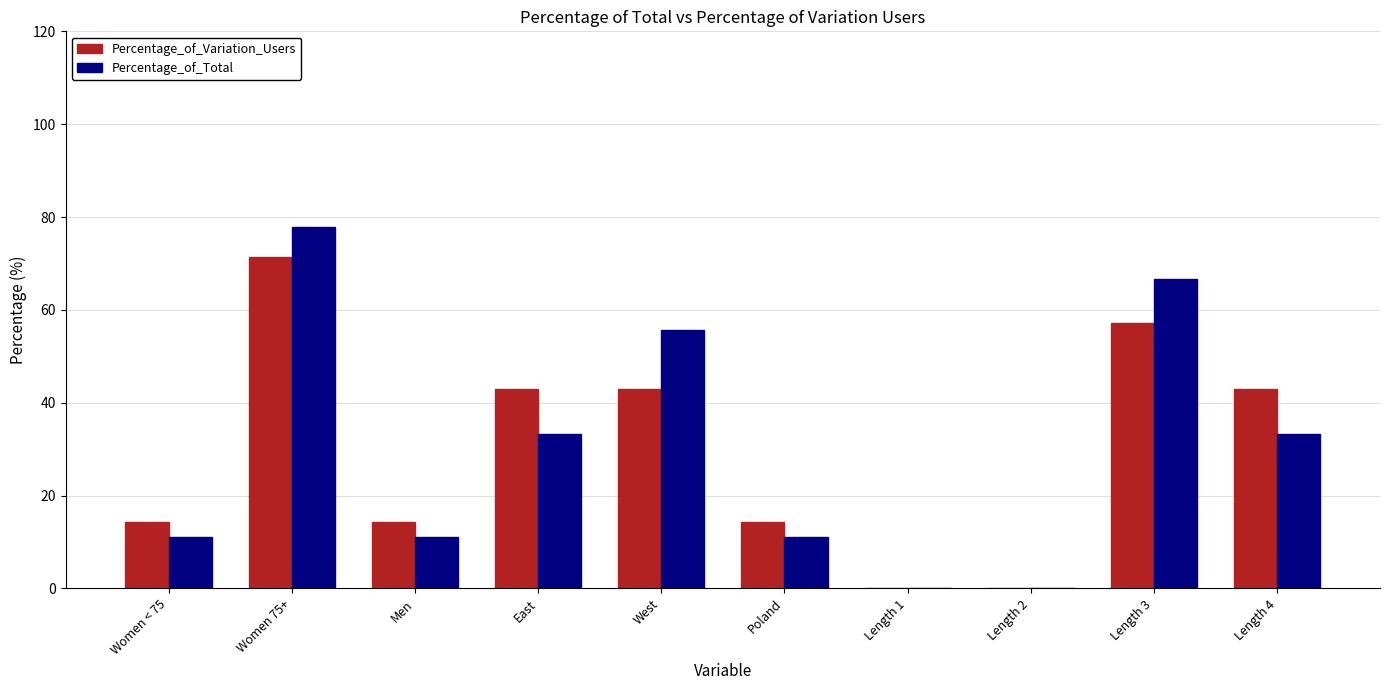

What are all the series names shown in the legend?

Percentage_of_Variation_Users, Percentage_of_Total